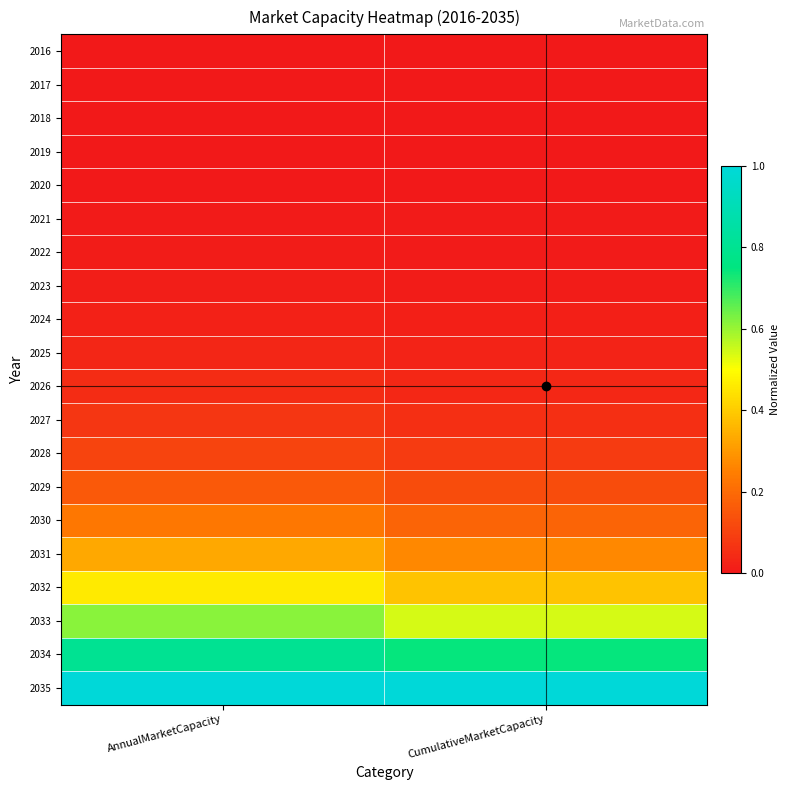

List the series in order of their peak value, highest first.

2035, 2034, 2033, 2032, 2031, 2030, 2029, 2028, 2027, 2026, 2025, 2024, 2023, 2022, 2021, 2020, 2019, 2018, 2017, 2016